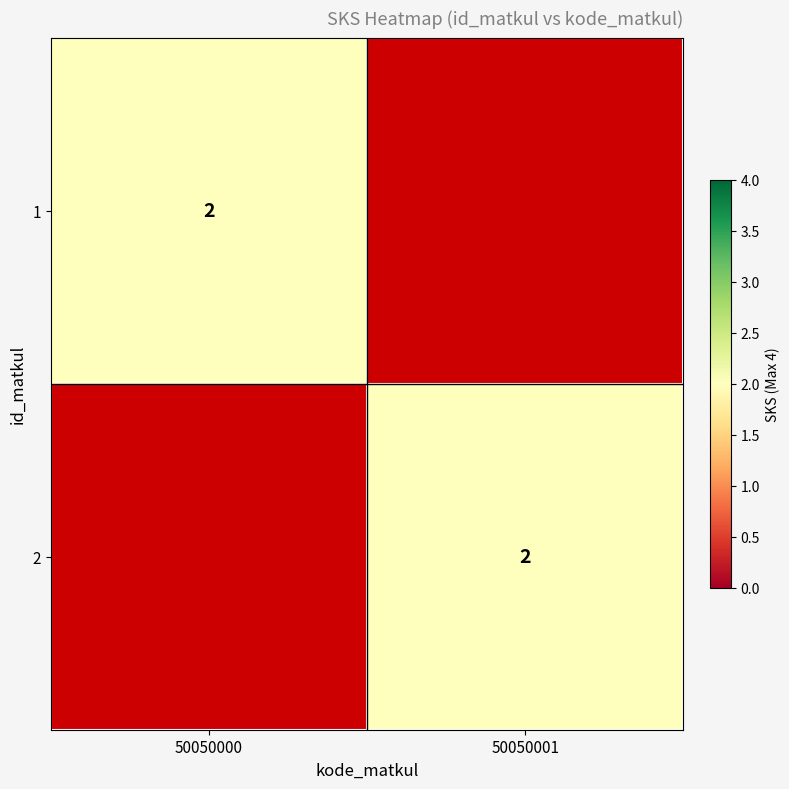

The 2 series shows 2 at 50050001. True or false?

True